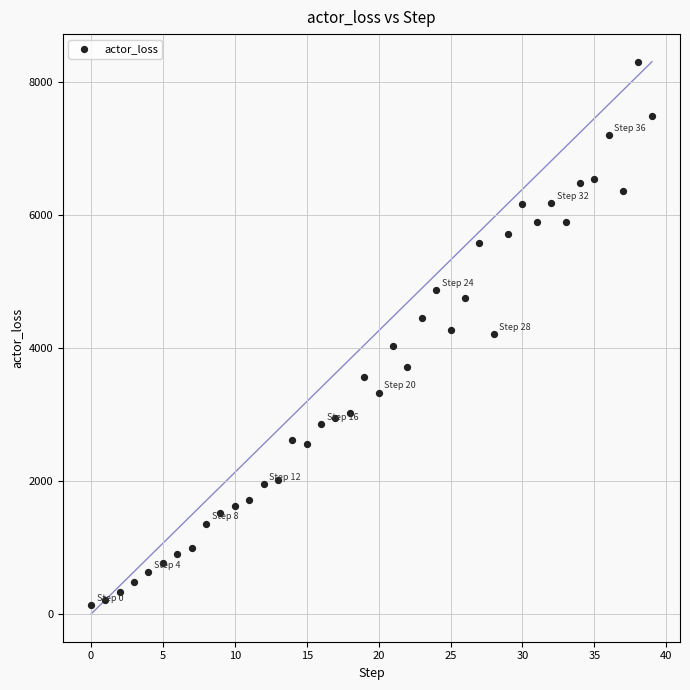

What is the range of Y values (max minus min)?

8174.9